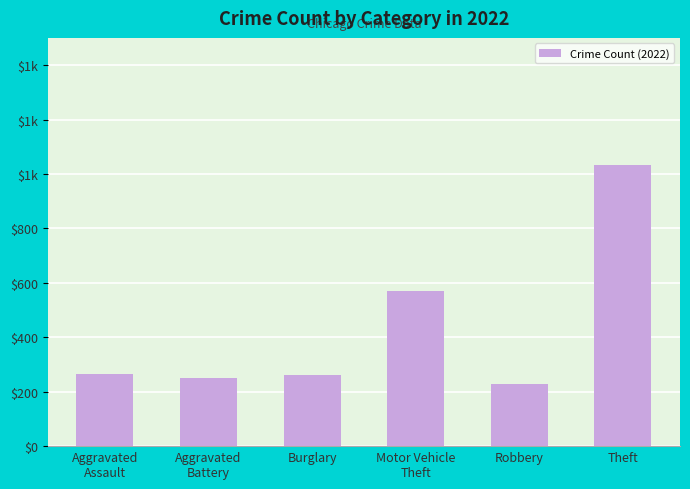

Is it true that the value at Motor Vehicle
Theft is 311?

False